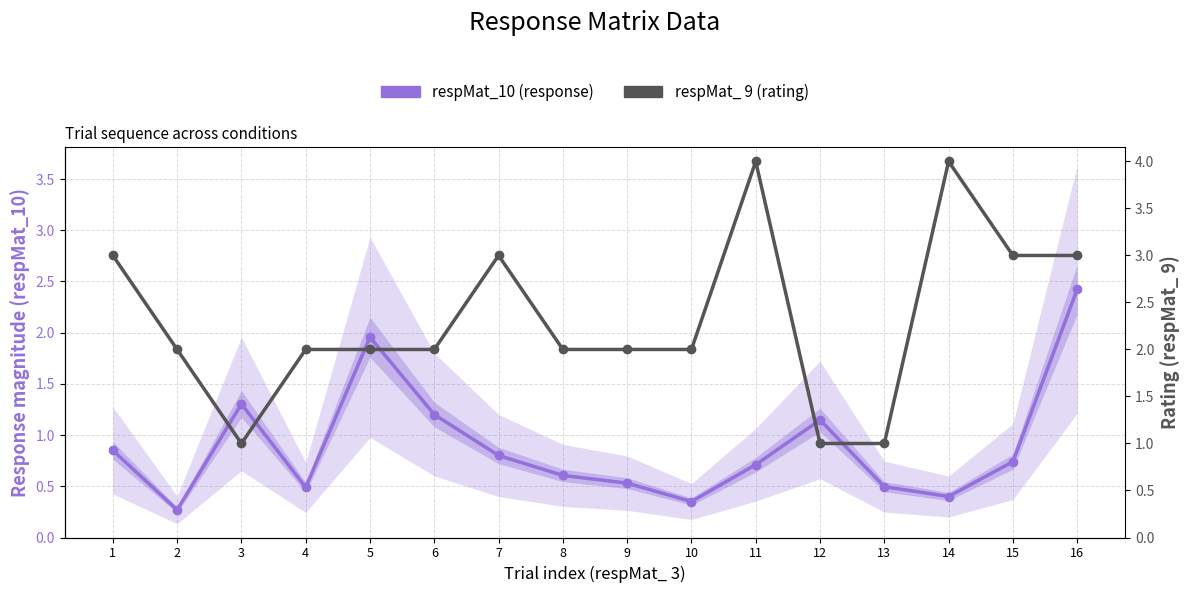

Which category has the lowest value in the respMat_ 9 (rating) series?

3